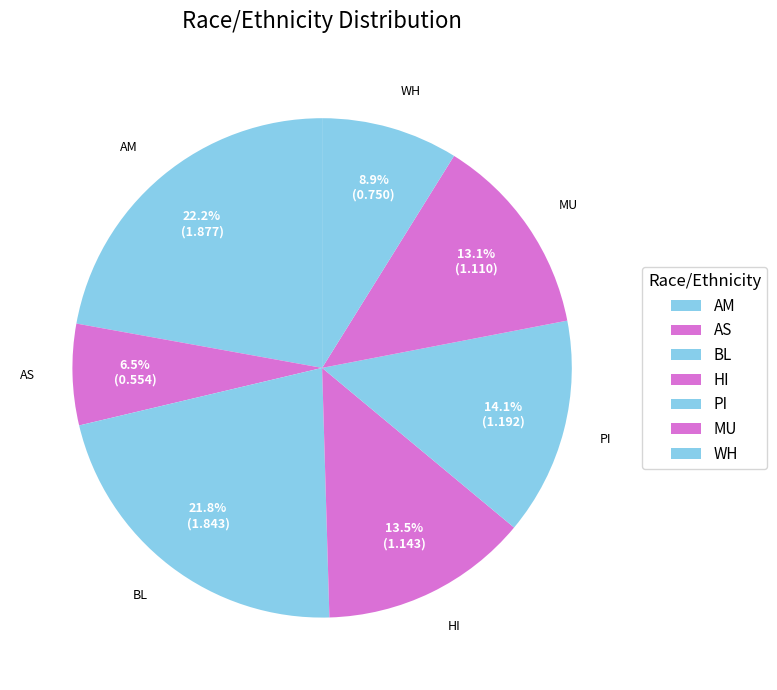

How many slices are in this pie chart?

7